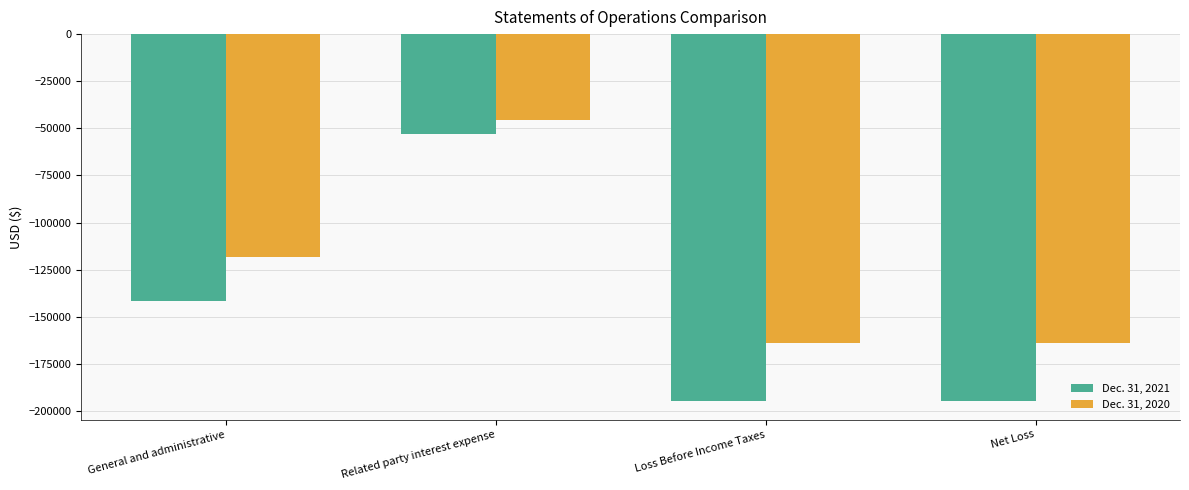

What is the label of the 2nd bar from the left?

Related party interest expense